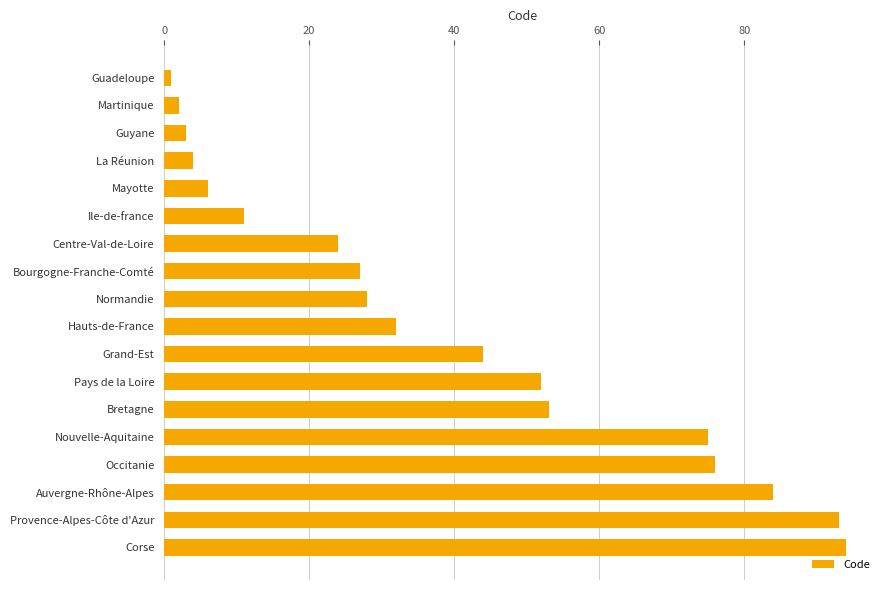

Rank the categories by value from highest to lowest.

Corse, Provence-Alpes-Côte d'Azur, Auvergne-Rhône-Alpes, Occitanie, Nouvelle-Aquitaine, Bretagne, Pays de la Loire, Grand-Est, Hauts-de-France, Normandie, Bourgogne-Franche-Comté, Centre-Val-de-Loire, Ile-de-france, Mayotte, La Réunion, Guyane, Martinique, Guadeloupe